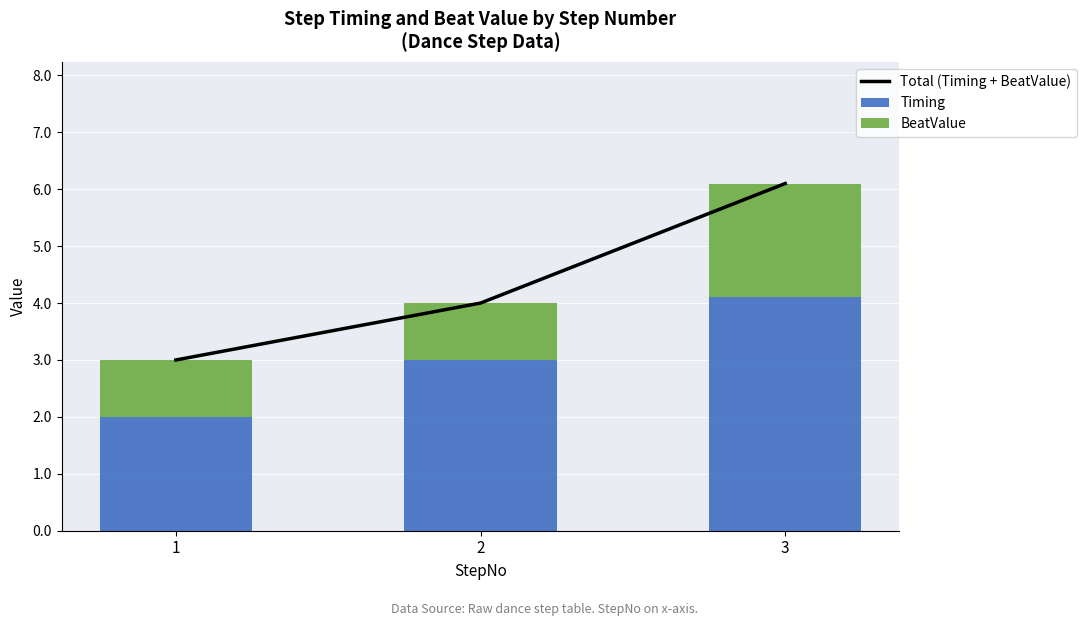

Reading right to left, what are all the values shown in this chart?

Total (Timing + BeatValue): 6.1	4.0	3.0
Timing: 4.1	3.0	2.0
BeatValue: 2.0	1.0	1.0